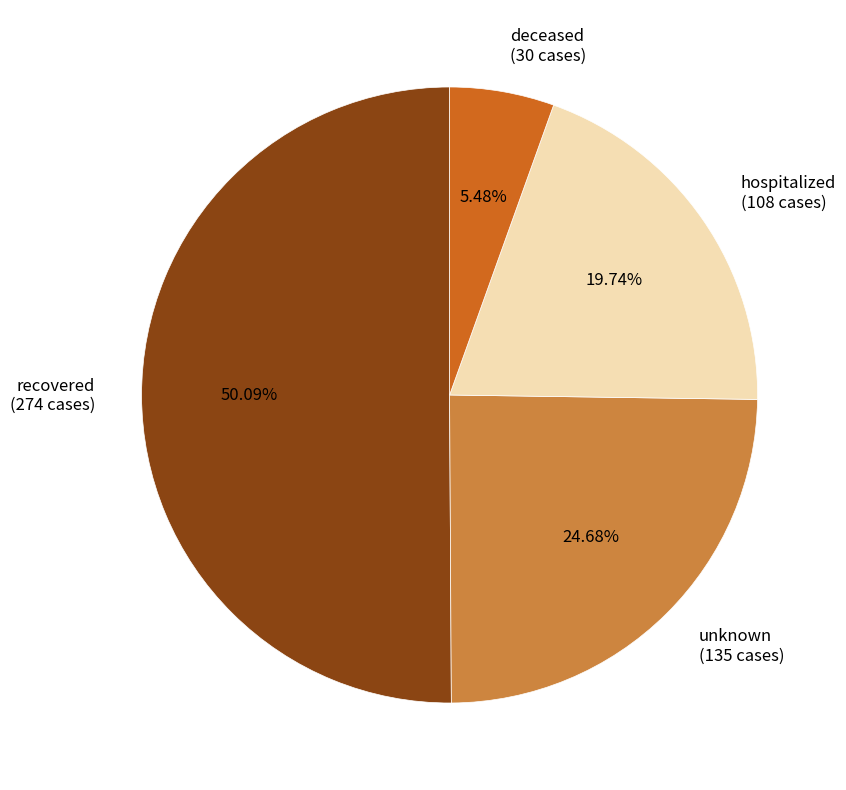

Between hospitalized and recovered, which is larger?

recovered